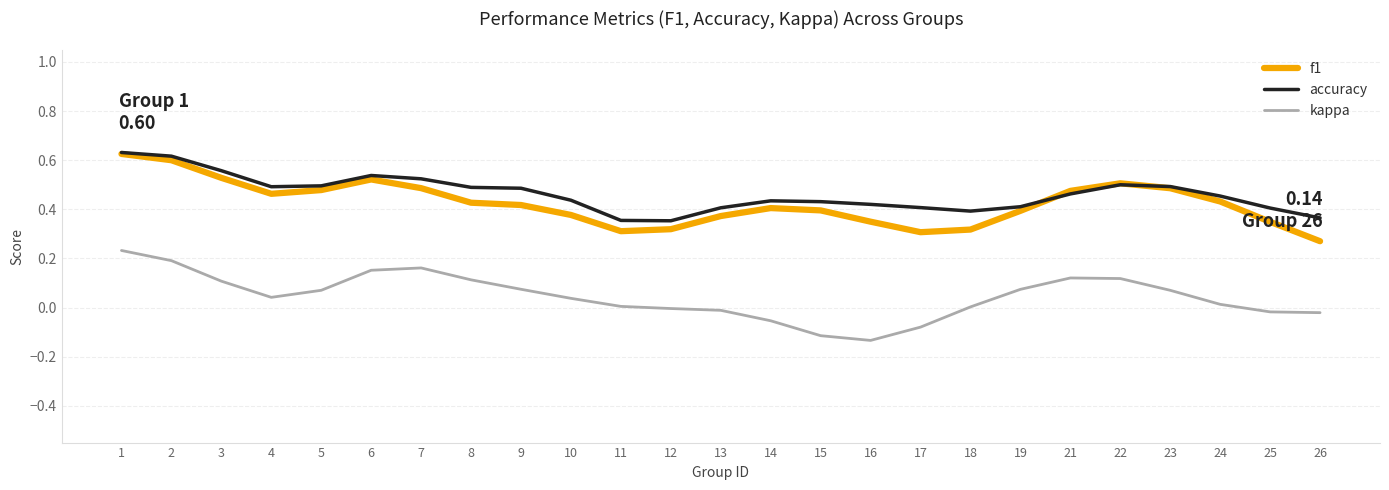

True or false: kappa and f1 cross at least once.

False